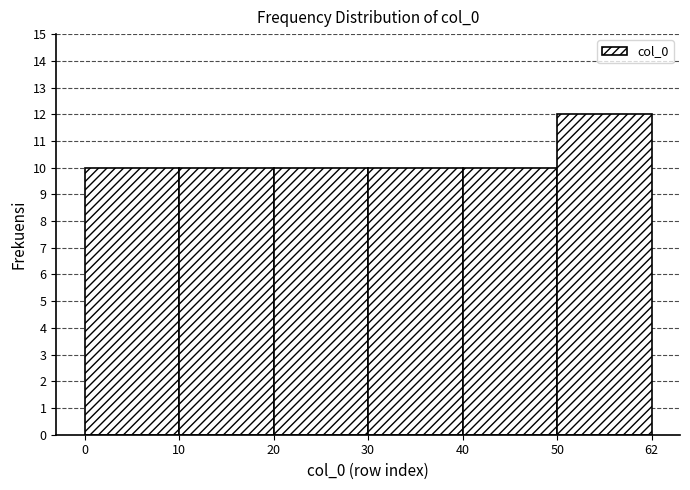

Reading left to right, list all the values displayed in this chart.

0=10	10=10	20=10	30=10	40=10	50=12